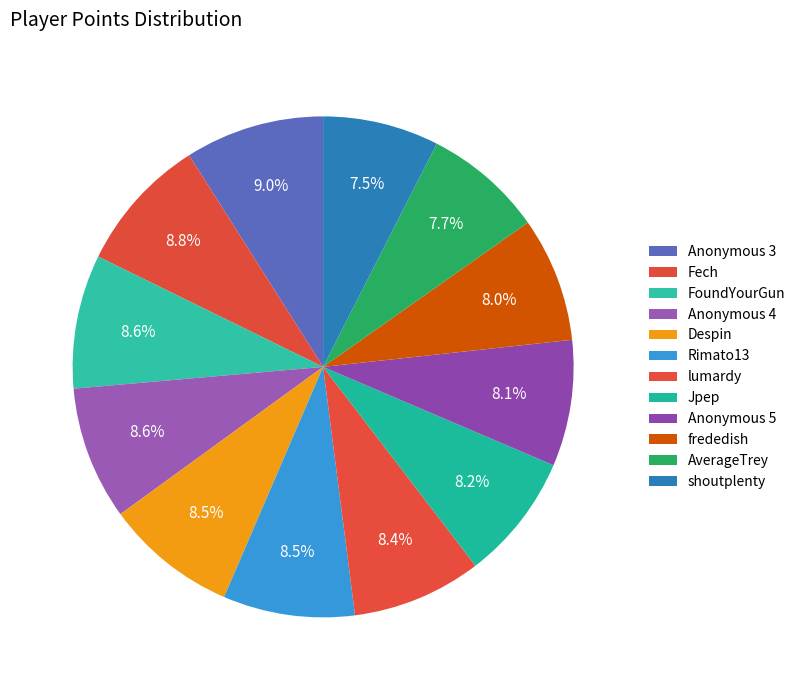

Rank the categories by value from highest to lowest.

Anonymous 3, Fech, FoundYourGun, Anonymous 4, Despin, Rimato13, lumardy, Jpep, Anonymous 5, frededish, AverageTrey, shoutplenty